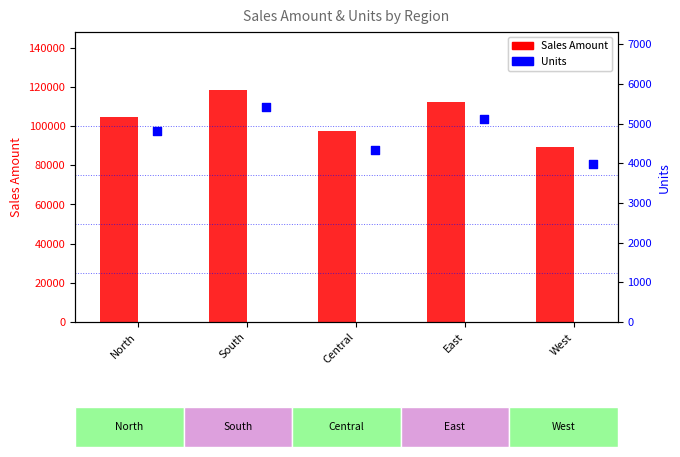

Which series has the largest total across all categories?

Sales Amount